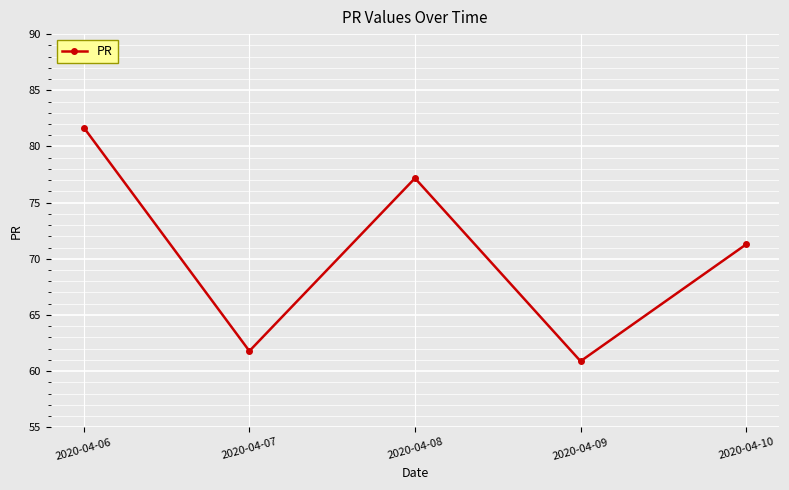

Is this an area chart (filled region under the line)?

No